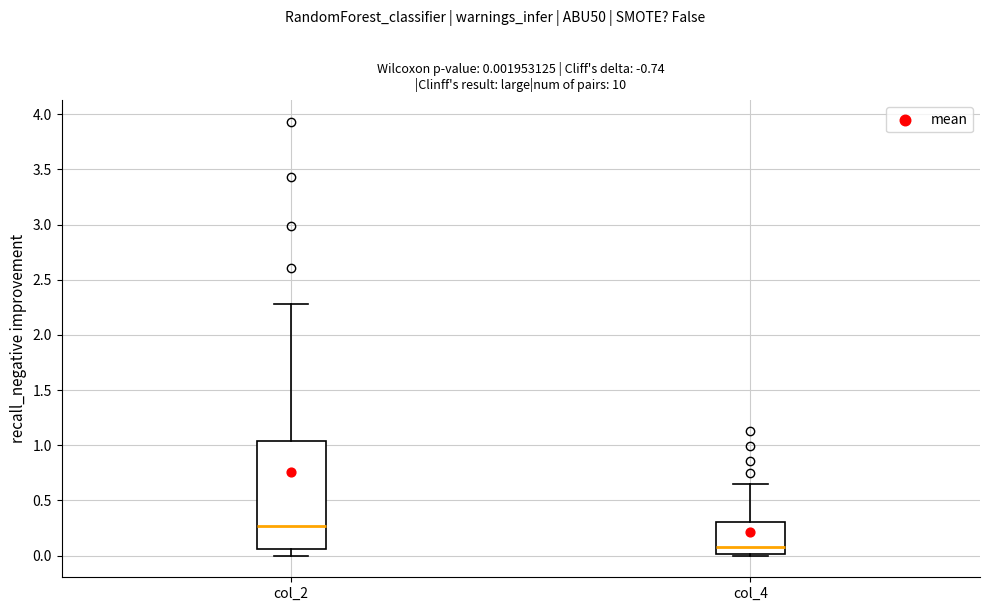

Which box has the lowest median line?

col_4